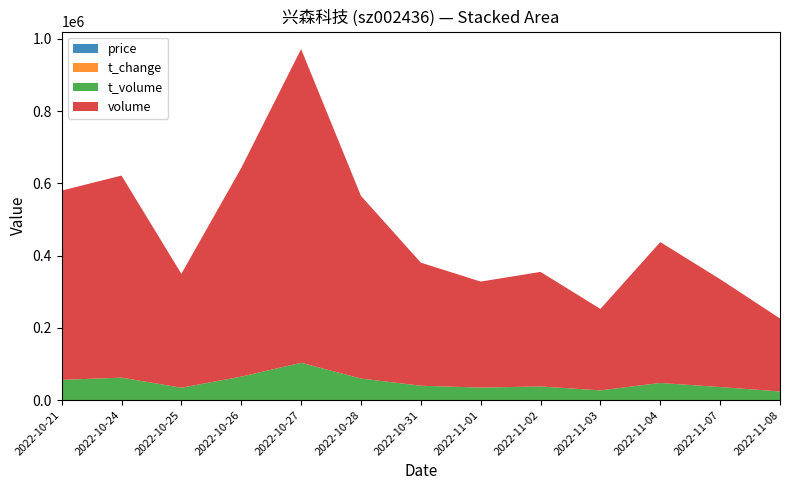

Reading left to right, what are all the values shown in this chart?

price: 10.7	11.1	10.8	11.4	12.0	11.7	11.8	12.0	11.8	12.0	12.3	12.0	11.9
t_change: 4.0	4.3	2.4	4.5	6.7	3.9	2.6	2.3	2.4	1.7	3.0	2.3	1.6
t_volume: 55999.0	62099.0	34249.0	64913.0	103229.0	59693.0	39670.0	34643.0	37639.0	26880.0	47416.0	36094.0	23857.0
volume: 524021.0	559477.0	315301.0	577774.0	868637.0	505821.0	340867.0	293407.0	317238.0	225508.0	390106.0	298601.0	202021.0